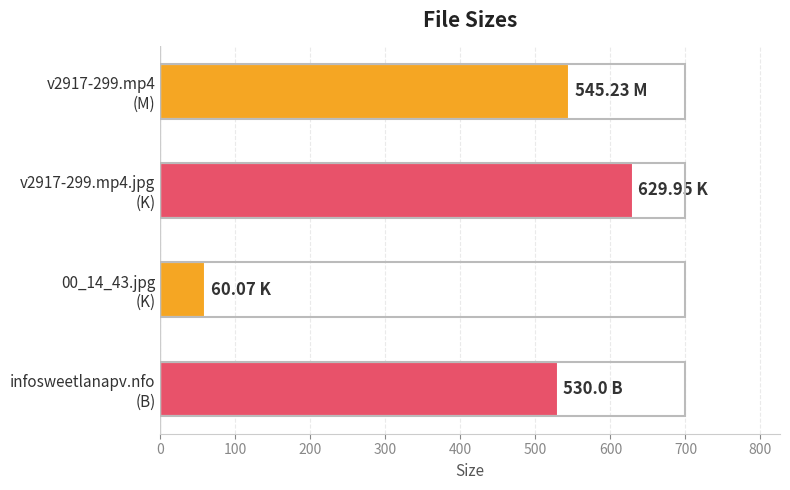

What is the difference between the maximum and minimum values?

569.9